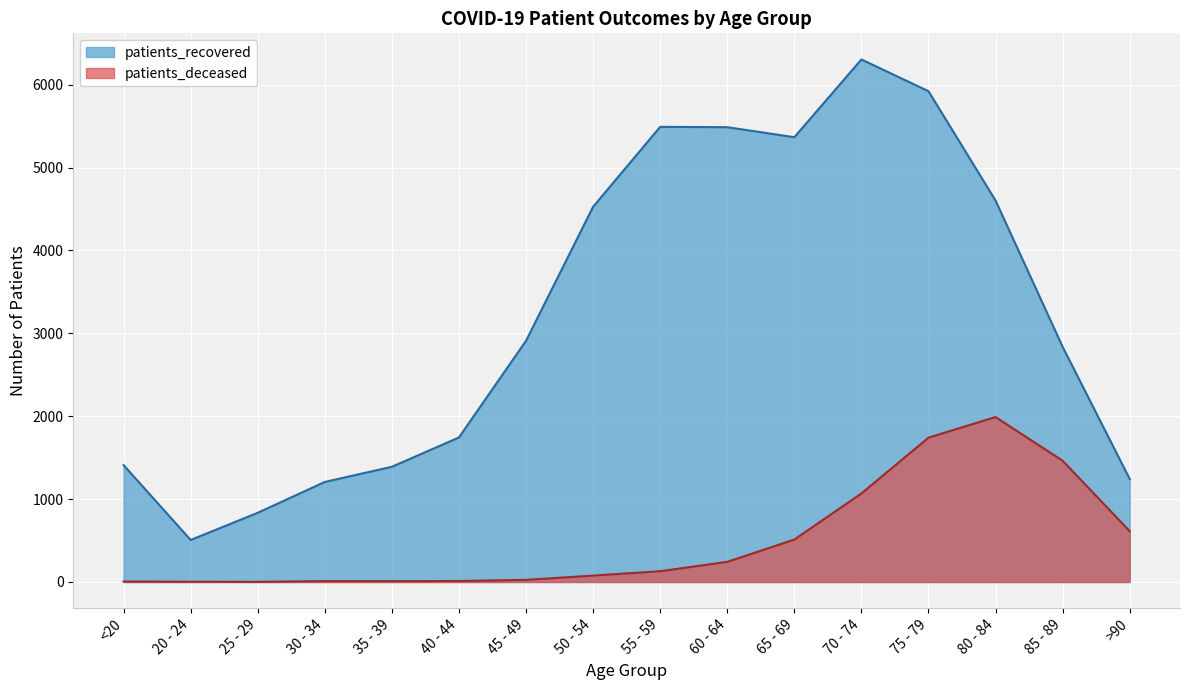

How many distinct data groups are displayed?

2